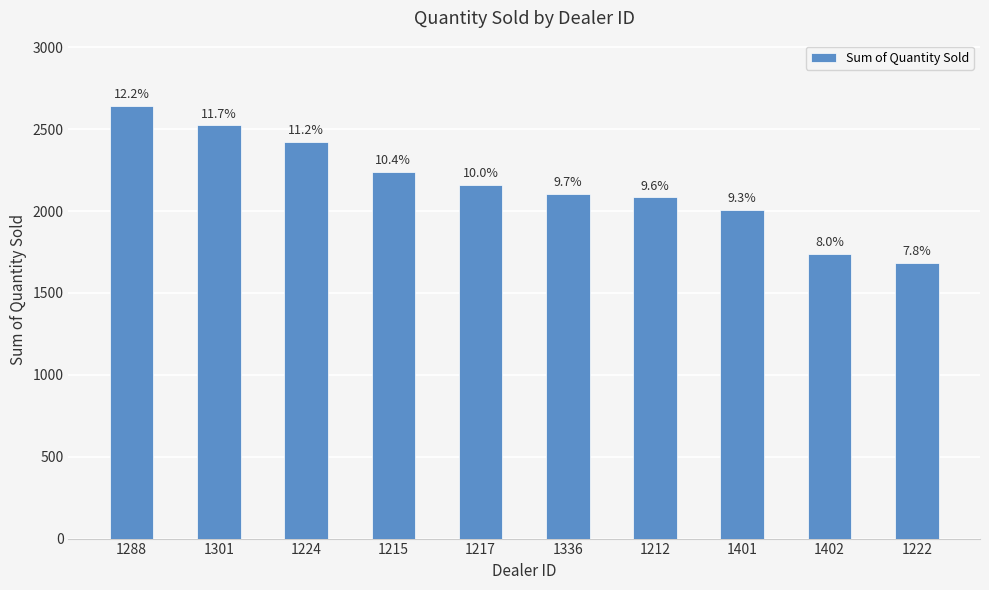

How many bars are there in total?

10